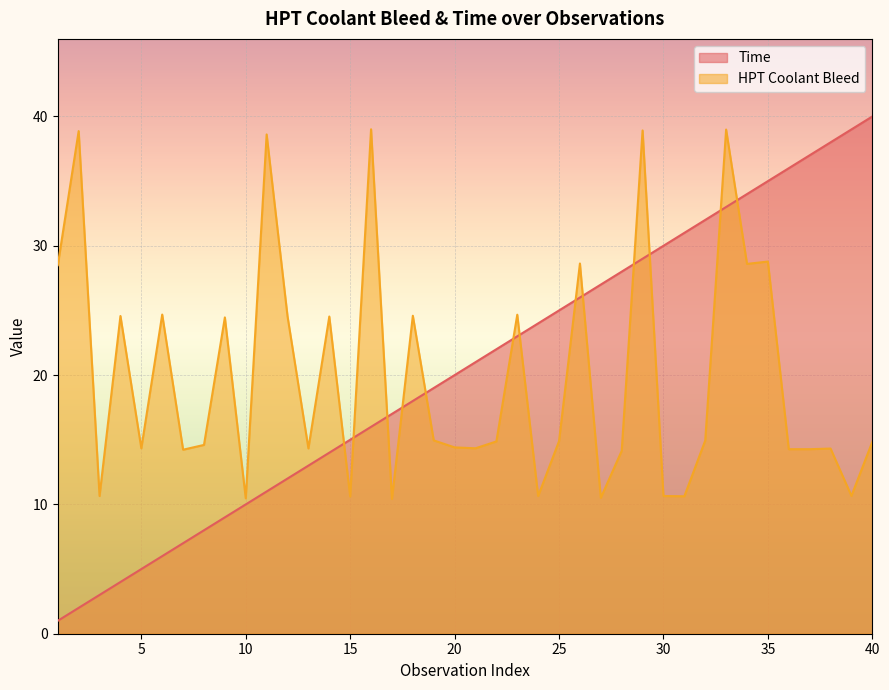

Is the value of Time at 13 greater than the value of HPT Coolant Bleed at 15?

Yes